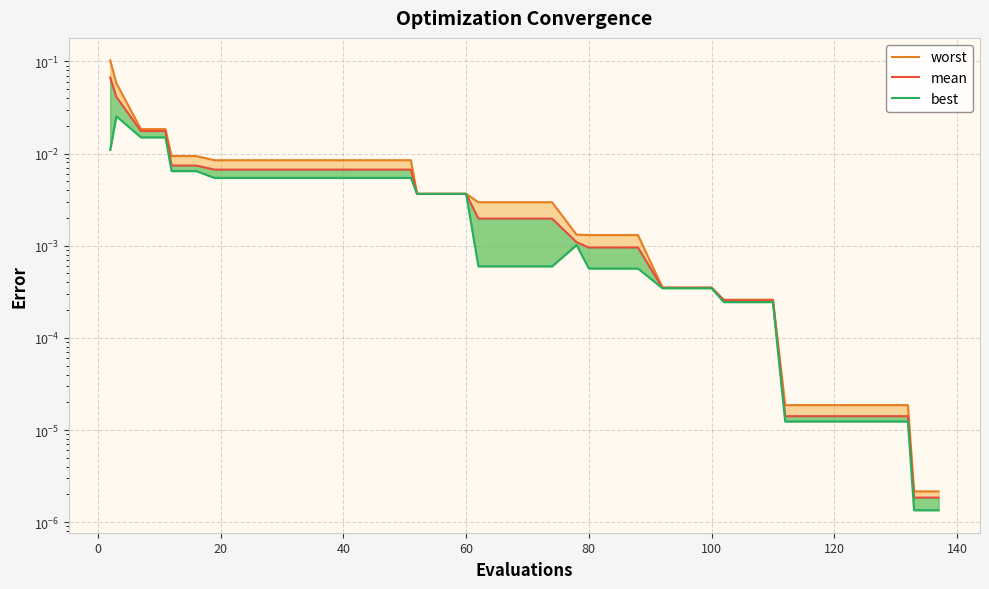

True or false: best and worst intersect in this chart.

False